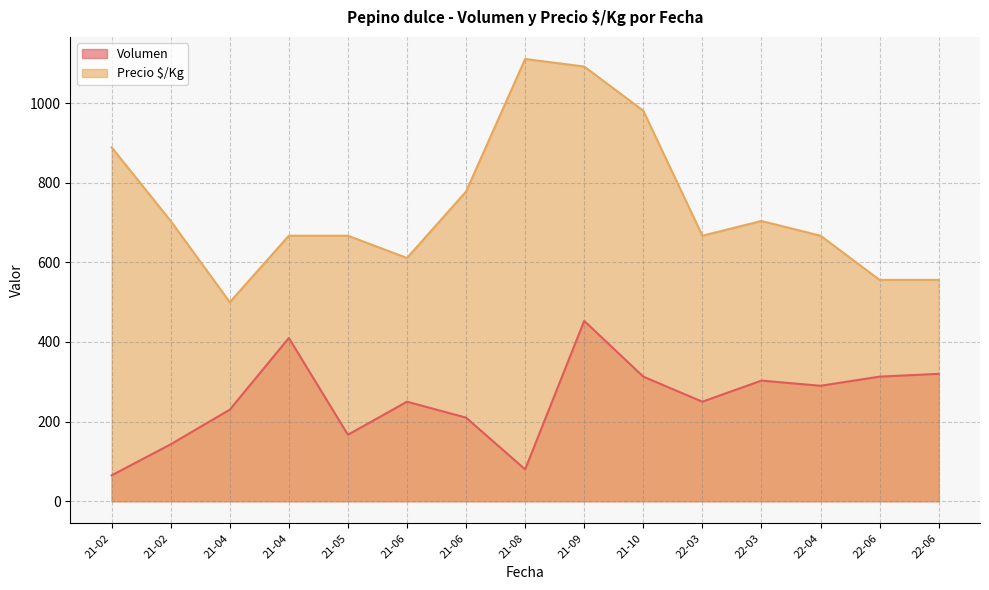

How many lines are shown in the chart?

2